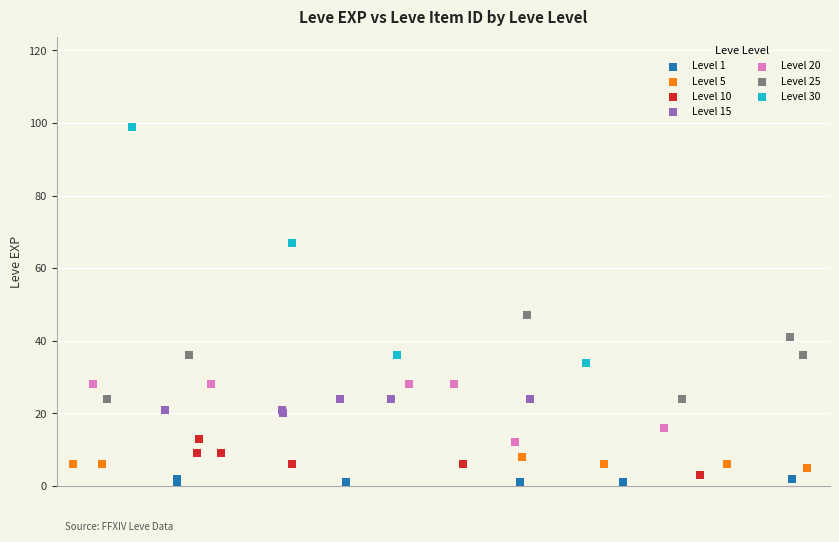

Which series has the largest Y range (max minus min)?

Level 30